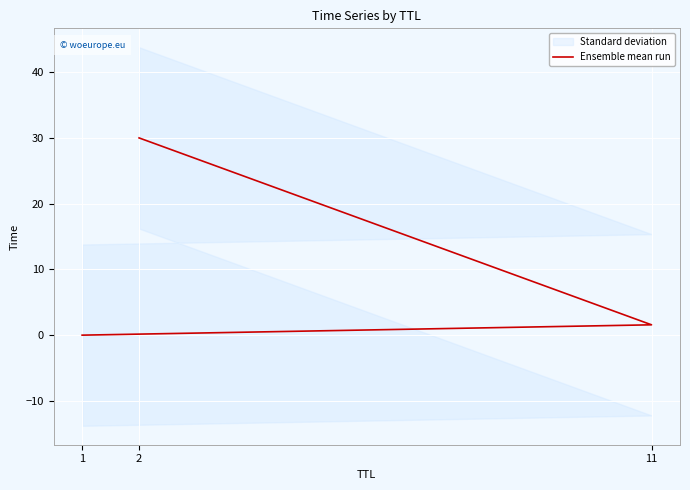

What is the ratio of the value at 11 to the value at 2?

0.1